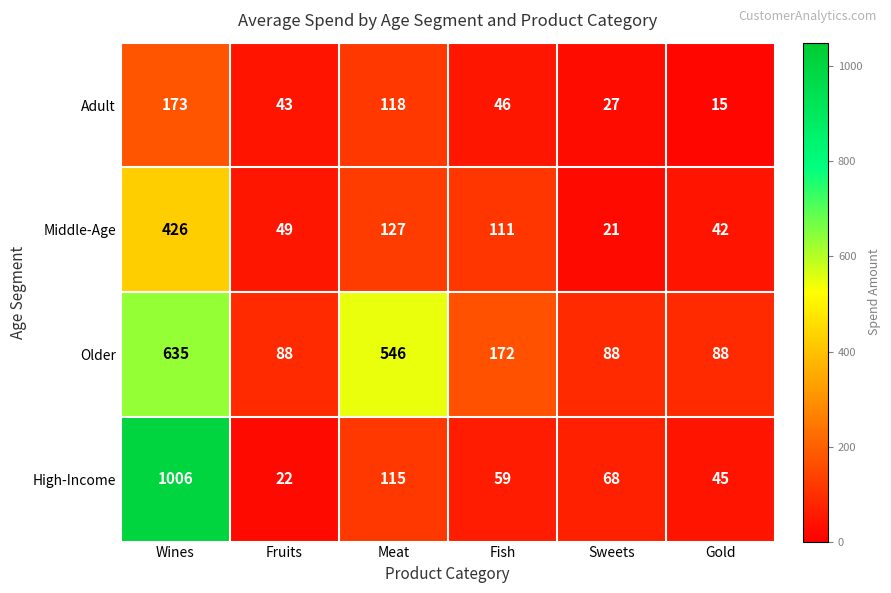

At which category is the sum across all series the highest?

Wines